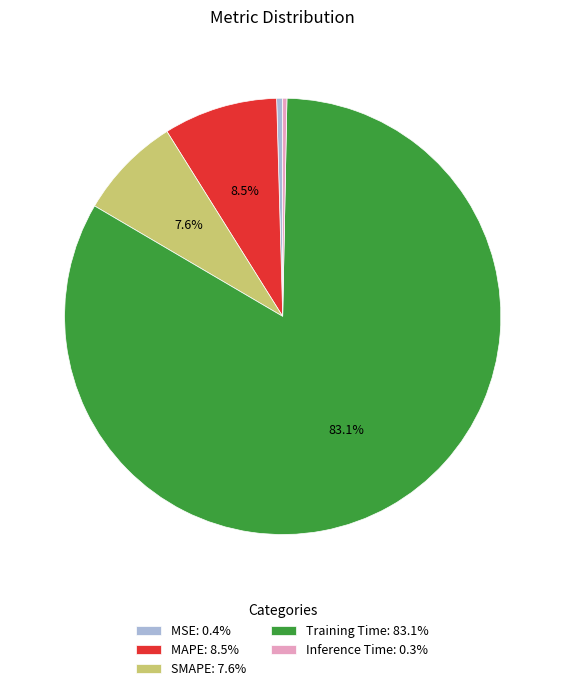

What is the ratio of the value at SMAPE to the value at Training Time?

0.1